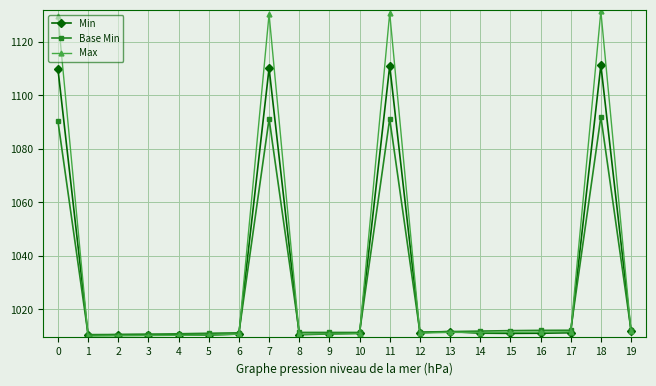

How many distinct data groups are displayed?

3